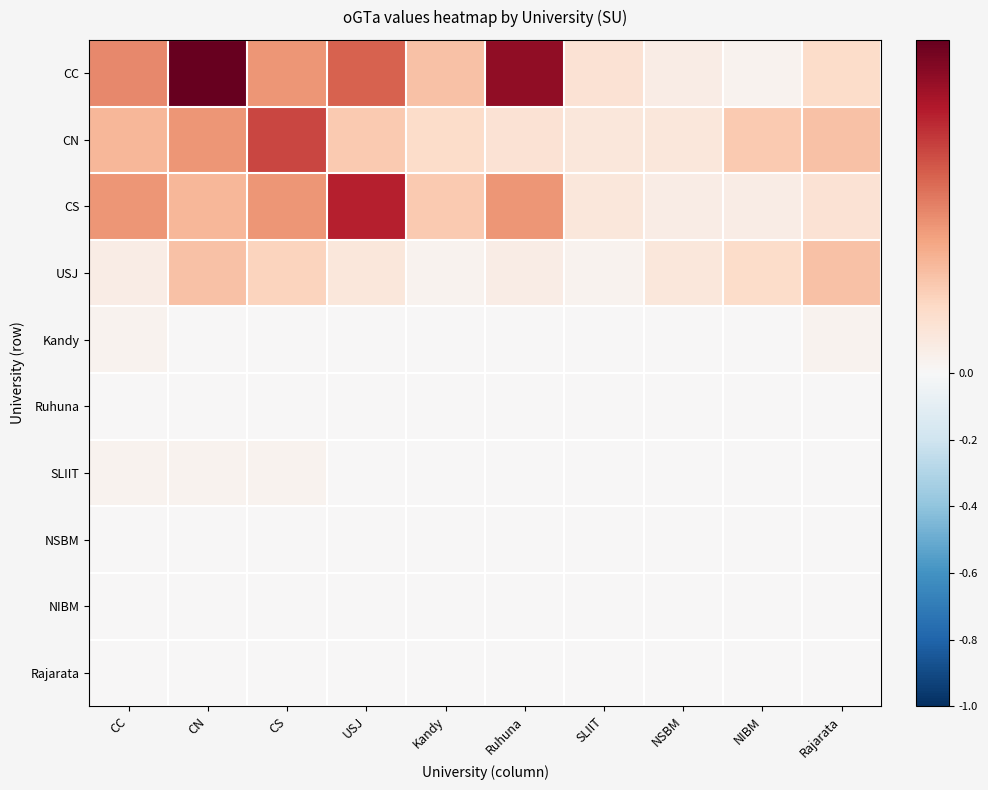

Reading right to left, what are all the values shown in this chart?

CC: Rajarata=0.2	NIBM=0.0	NSBM=0.1	SLIIT=0.1	Ruhuna=0.9	Kandy=0.3	USJ=0.6	CS=0.4	CN=1.0	CC=0.5
CN: Rajarata=0.3	NIBM=0.3	NSBM=0.1	SLIIT=0.1	Ruhuna=0.1	Kandy=0.2	USJ=0.3	CS=0.7	CN=0.4	CC=0.3
CS: Rajarata=0.1	NIBM=0.1	NSBM=0.1	SLIIT=0.1	Ruhuna=0.4	Kandy=0.3	USJ=0.8	CS=0.4	CN=0.3	CC=0.4
USJ: Rajarata=0.3	NIBM=0.2	NSBM=0.1	SLIIT=0.0	Ruhuna=0.1	Kandy=0.0	USJ=0.1	CS=0.2	CN=0.3	CC=0.1
Kandy: Rajarata=0.0	NIBM=0.0	NSBM=0.0	SLIIT=0.0	Ruhuna=0.0	Kandy=0.0	USJ=0.0	CS=0.0	CN=0.0	CC=0.0
Ruhuna: Rajarata=0.0	NIBM=0.0	NSBM=0.0	SLIIT=0.0	Ruhuna=0.0	Kandy=0.0	USJ=0.0	CS=0.0	CN=0.0	CC=0.0
SLIIT: Rajarata=0.0	NIBM=0.0	NSBM=0.0	SLIIT=0.0	Ruhuna=0.0	Kandy=0.0	USJ=0.0	CS=0.0	CN=0.0	CC=0.0
NSBM: Rajarata=0.0	NIBM=0.0	NSBM=0.0	SLIIT=0.0	Ruhuna=0.0	Kandy=0.0	USJ=0.0	CS=0.0	CN=0.0	CC=0.0
NIBM: Rajarata=0.0	NIBM=0.0	NSBM=0.0	SLIIT=0.0	Ruhuna=0.0	Kandy=0.0	USJ=0.0	CS=0.0	CN=0.0	CC=0.0
Rajarata: Rajarata=0.0	NIBM=0.0	NSBM=0.0	SLIIT=0.0	Ruhuna=0.0	Kandy=0.0	USJ=0.0	CS=0.0	CN=0.0	CC=0.0